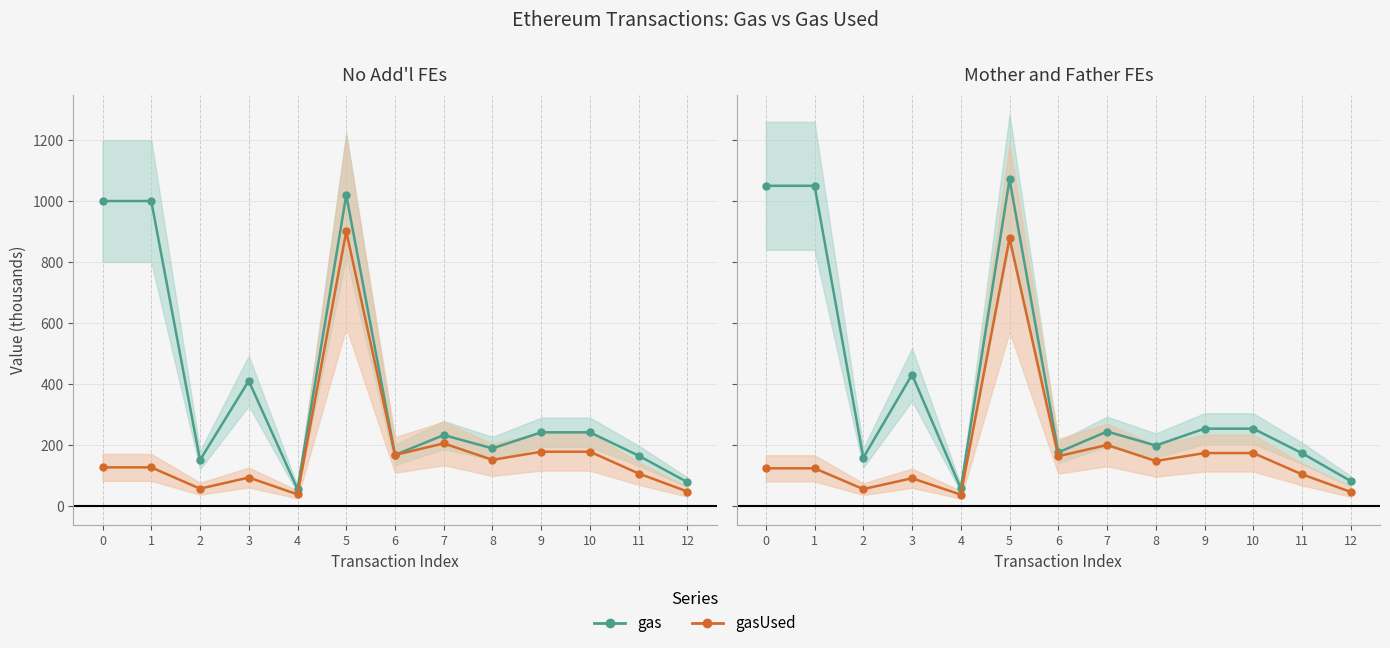

Is it true that gas equals 1482.6 at 1?

False